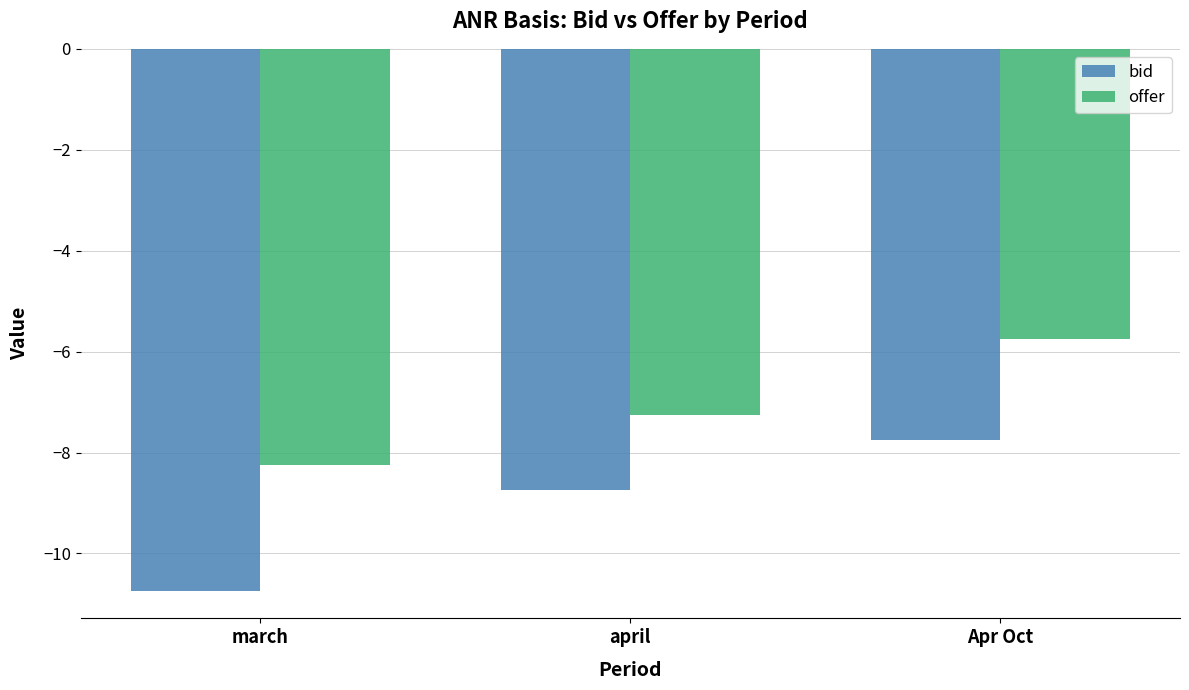

At which label is offer closest to -7?

april